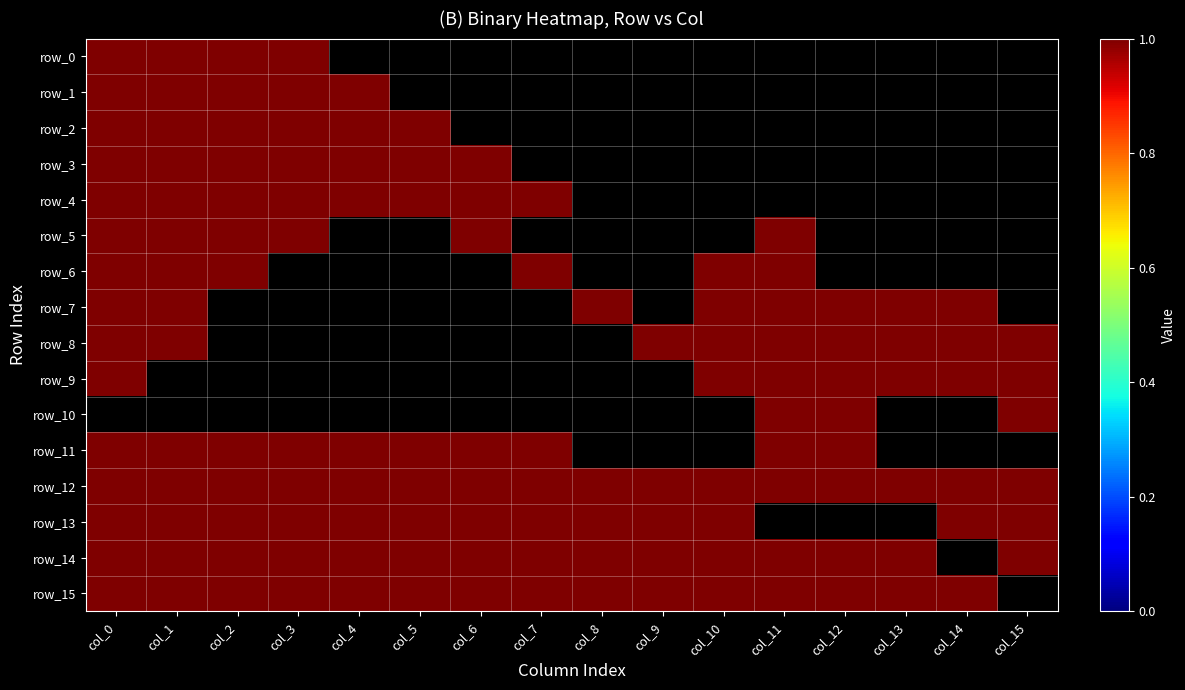

What is the difference between the second highest and second lowest values in the row_7 series?

1